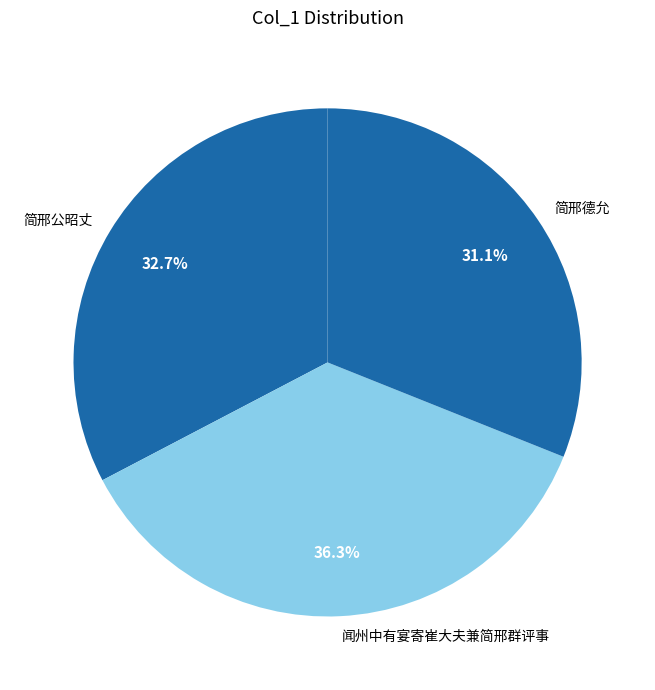

Rank the categories by value from lowest to highest.

简邢德允, 简邢公昭丈, 闻州中有宴寄崔大夫兼简邢群评事